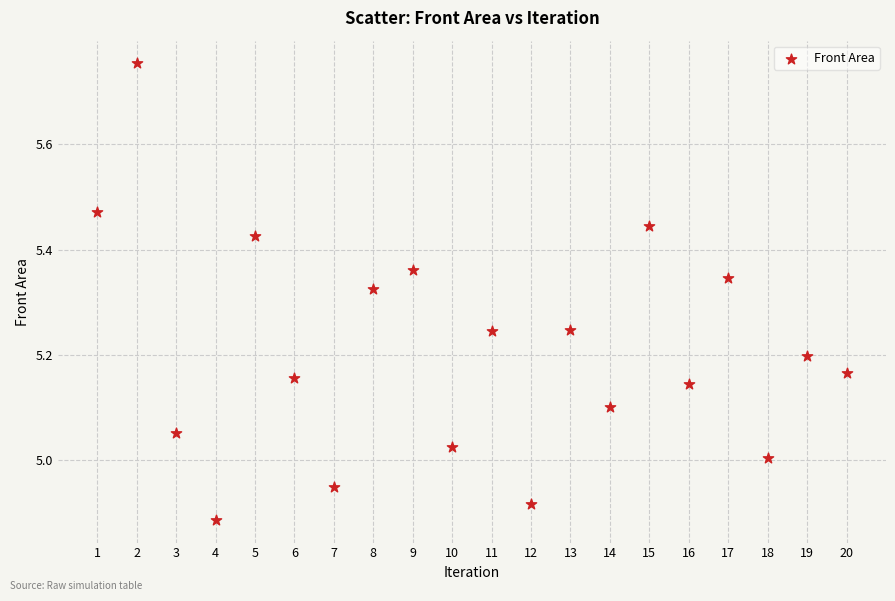

What is the range of X values (max minus min)?

19.0